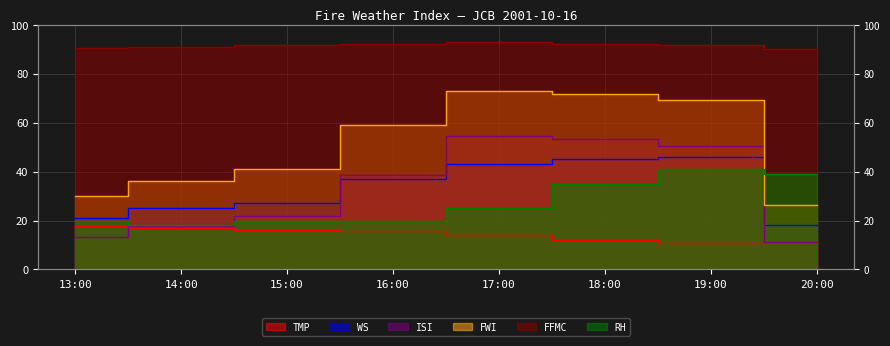

Is the value of RH at 20:00 greater than the value of TMP at 16:00?

Yes